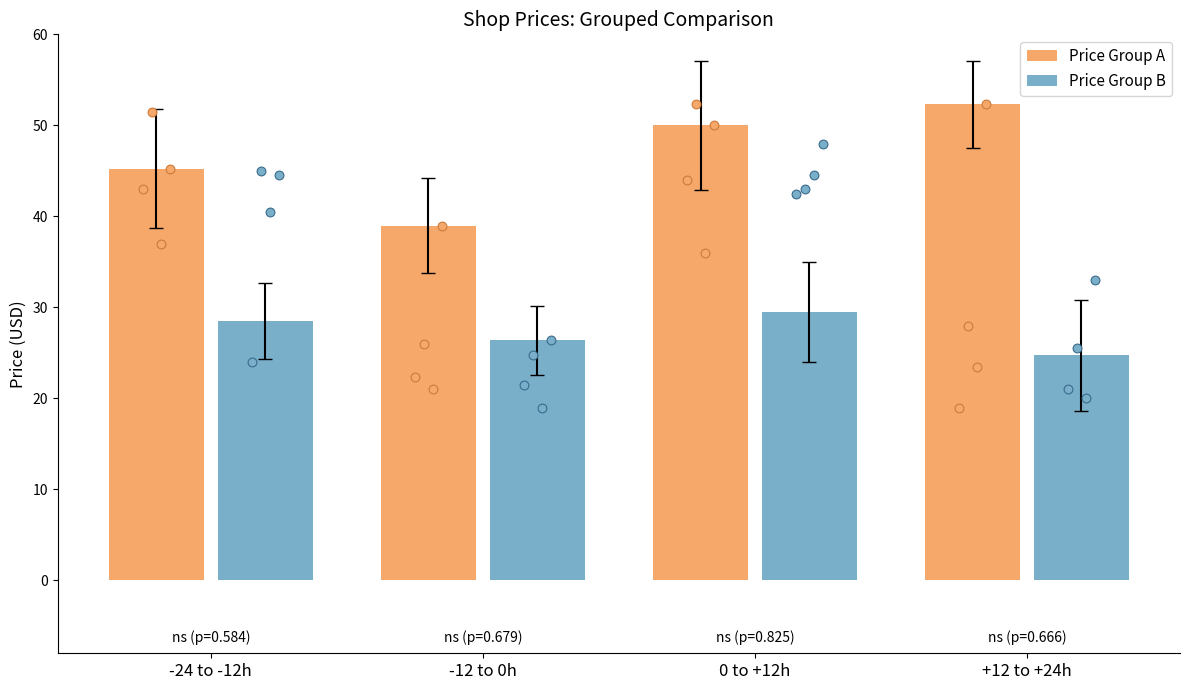

Is the value of Price Group A at 0 to +12h greater than the value of Price Group B at -12 to 0h?

Yes